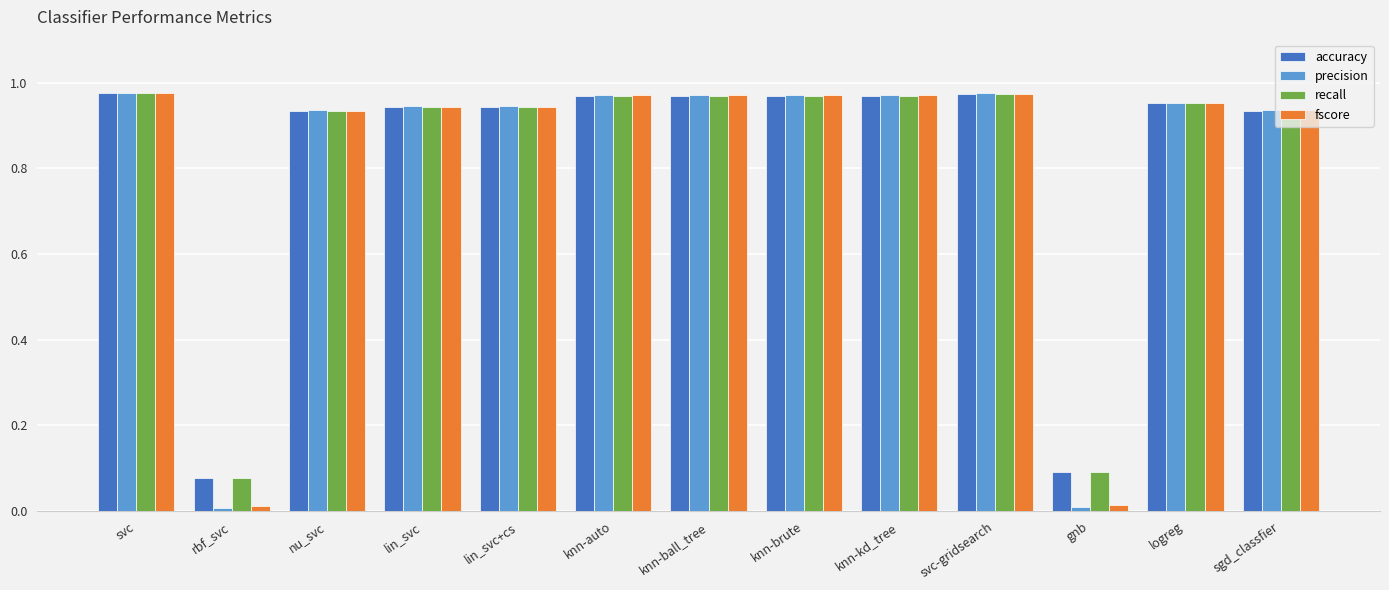

What position from the right is lin_svc?

10